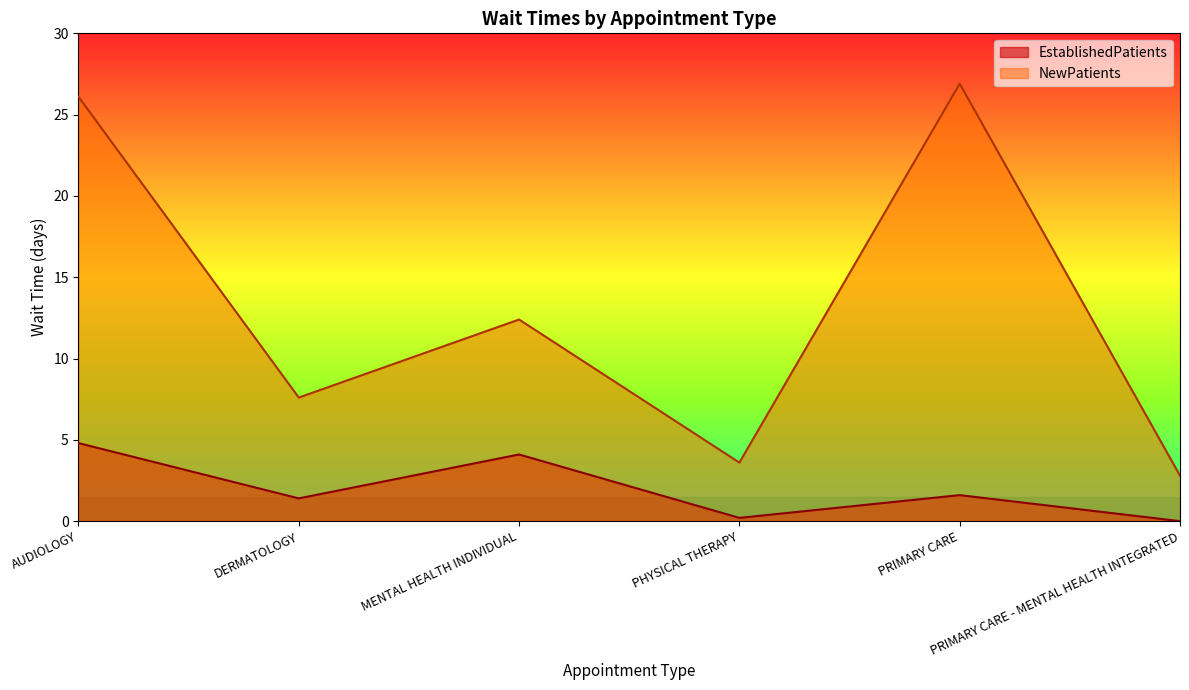

Which has a higher value, PRIMARY CARE - MENTAL HEALTH INTEGRATED or PHYSICAL THERAPY?

PHYSICAL THERAPY